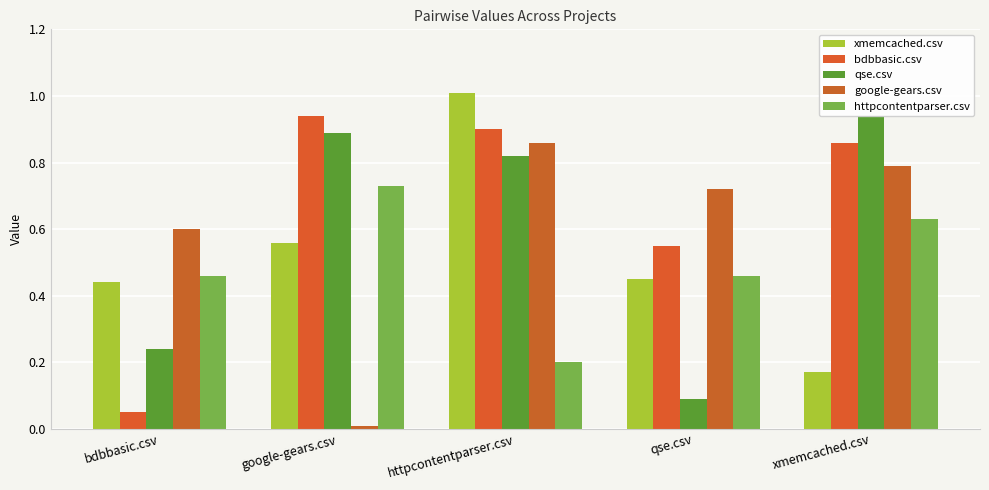

At xmemcached.csv, list the series in order from smallest to largest.

xmemcached.csv, httpcontentparser.csv, google-gears.csv, bdbbasic.csv, qse.csv